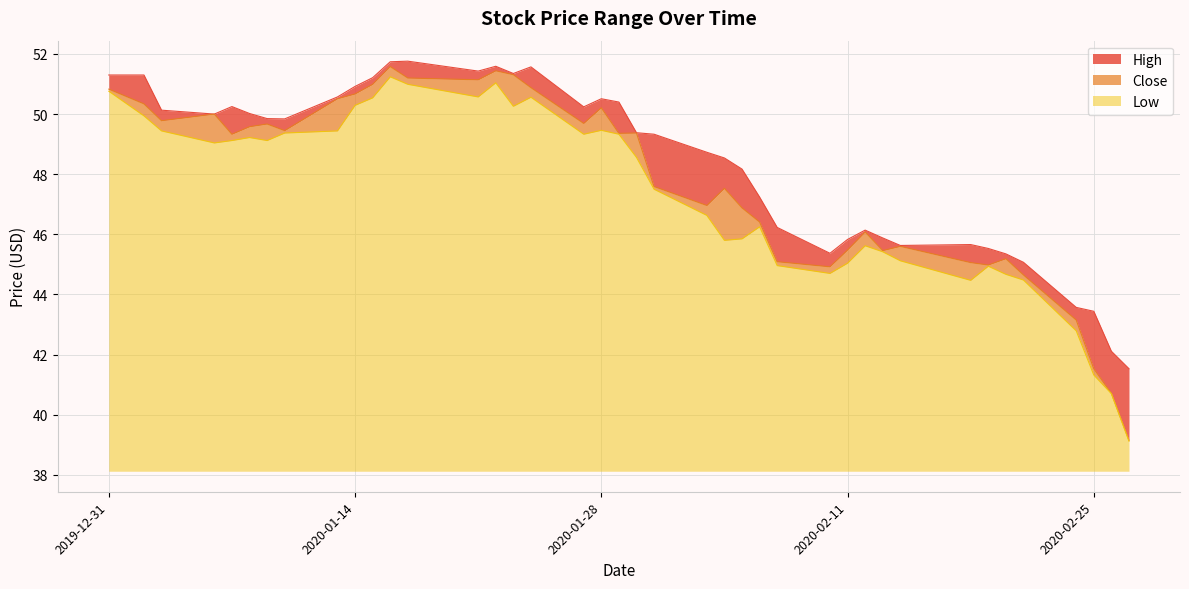

What is the highest value of the Low series?

13.1